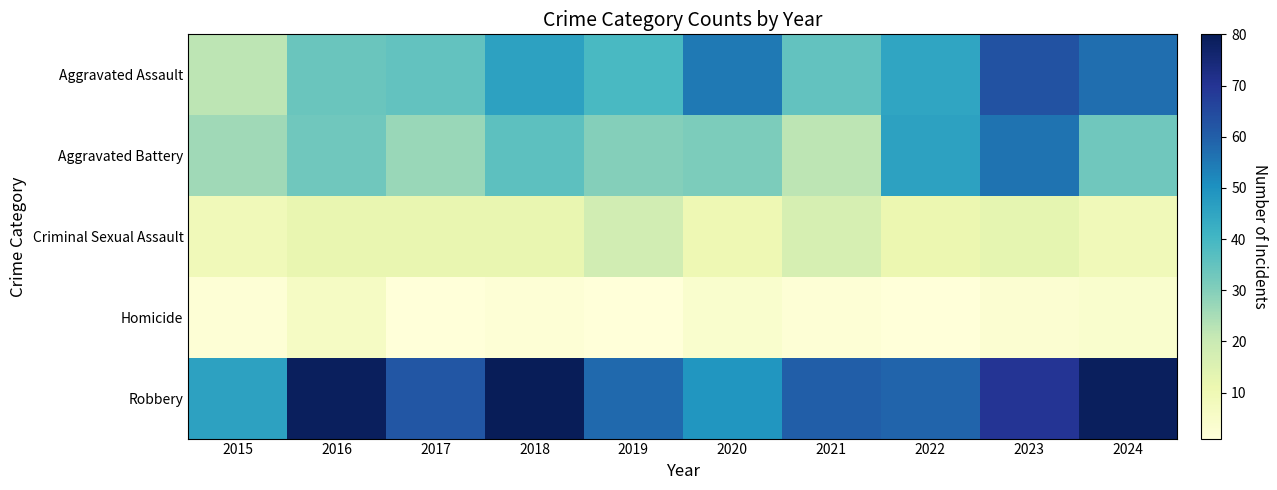

Count the number of categories in the chart.

10